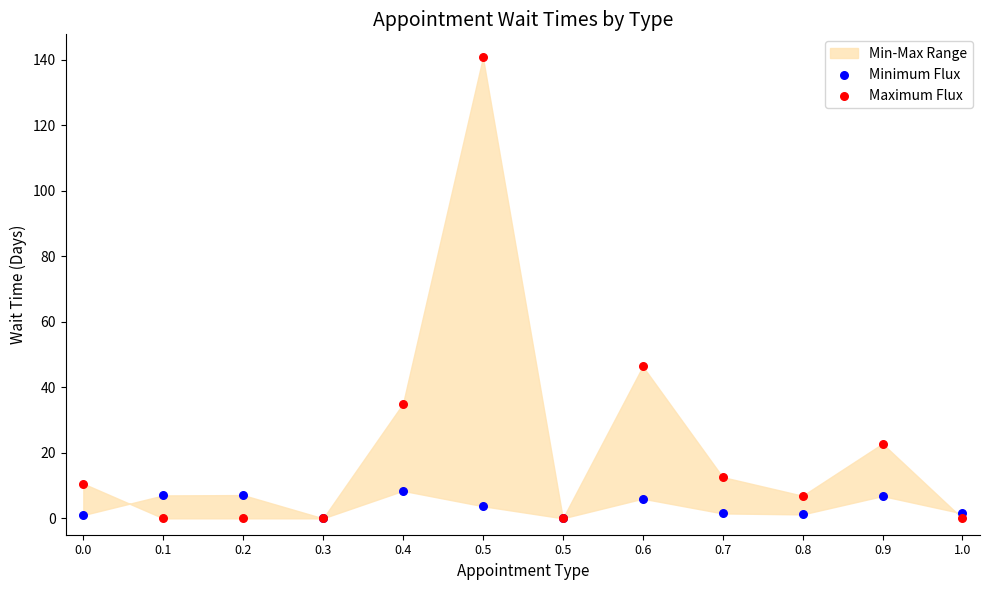

Which series reaches the maximum Y coordinate?

Maximum Flux